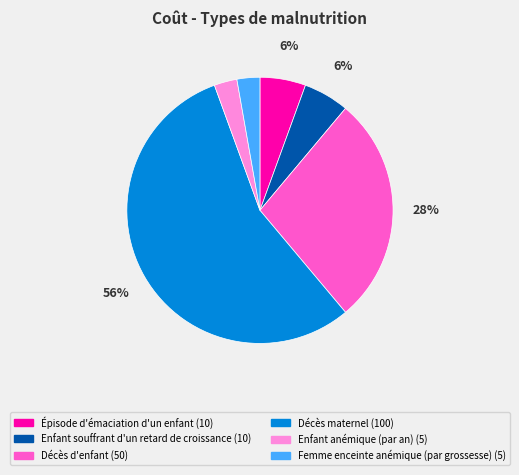

What is the largest slice in the pie chart?

Décès maternel